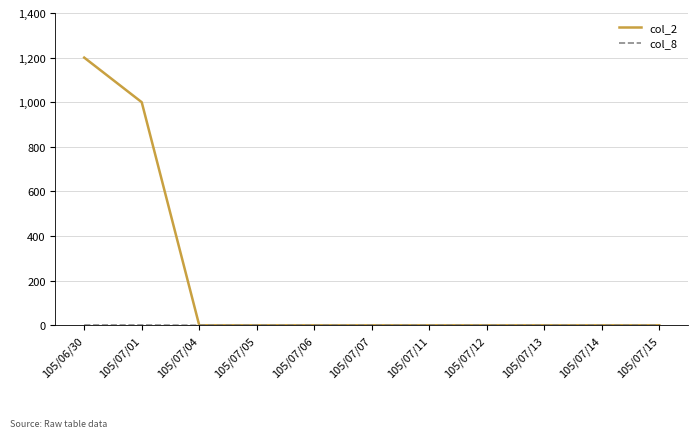

How many lines are shown in the chart?

2